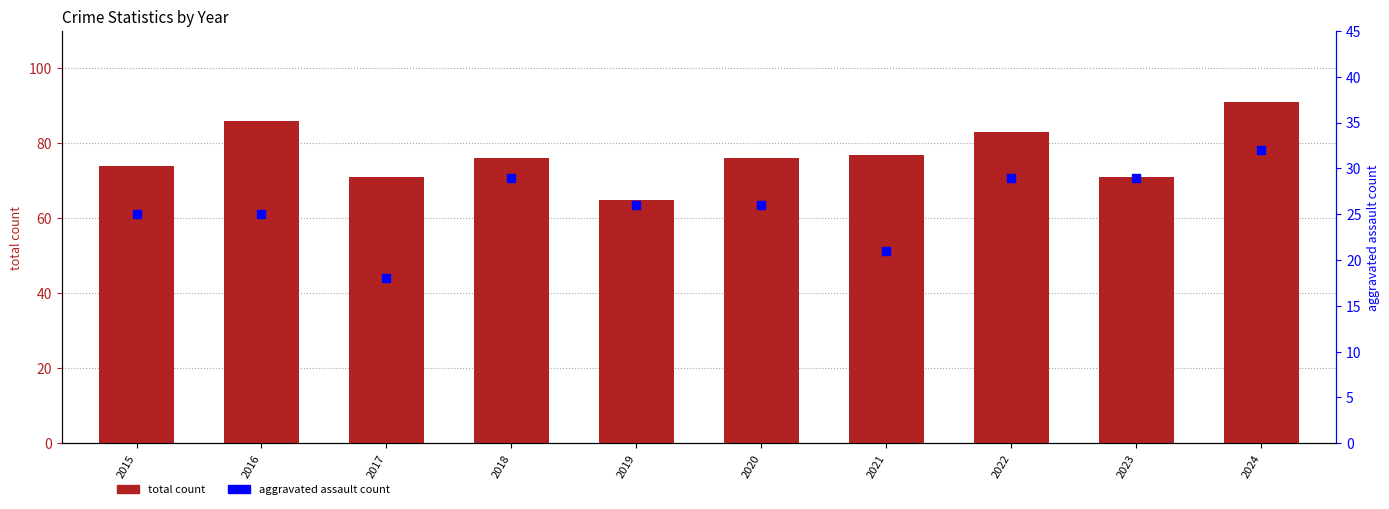

At how many categories does at least one series exceed 53?

10